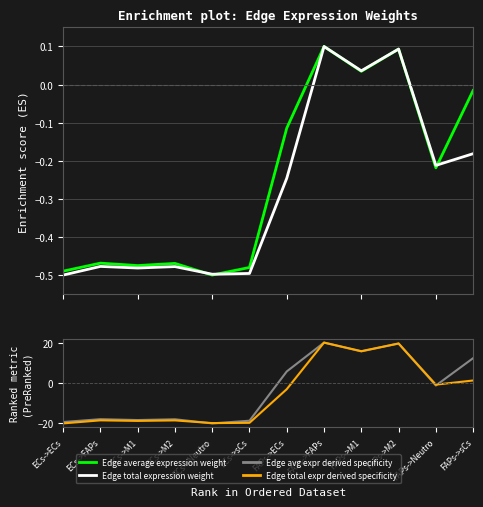

How many categories are shown in the chart?

12